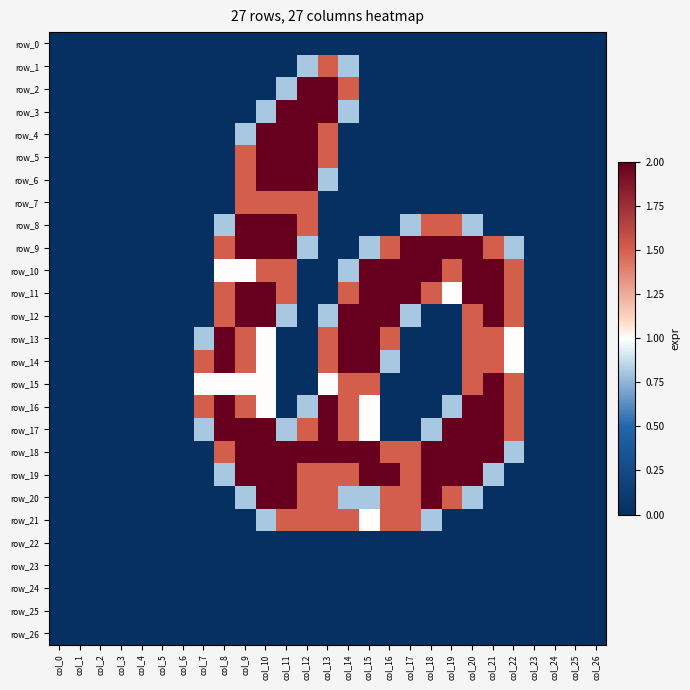

Rank the series by their maximum value, from highest to lowest.

row_2, row_3, row_4, row_5, row_6, row_8, row_9, row_10, row_11, row_12, row_13, row_14, row_15, row_16, row_17, row_18, row_19, row_20, row_1, row_7, row_21, row_0, row_22, row_23, row_24, row_25, row_26